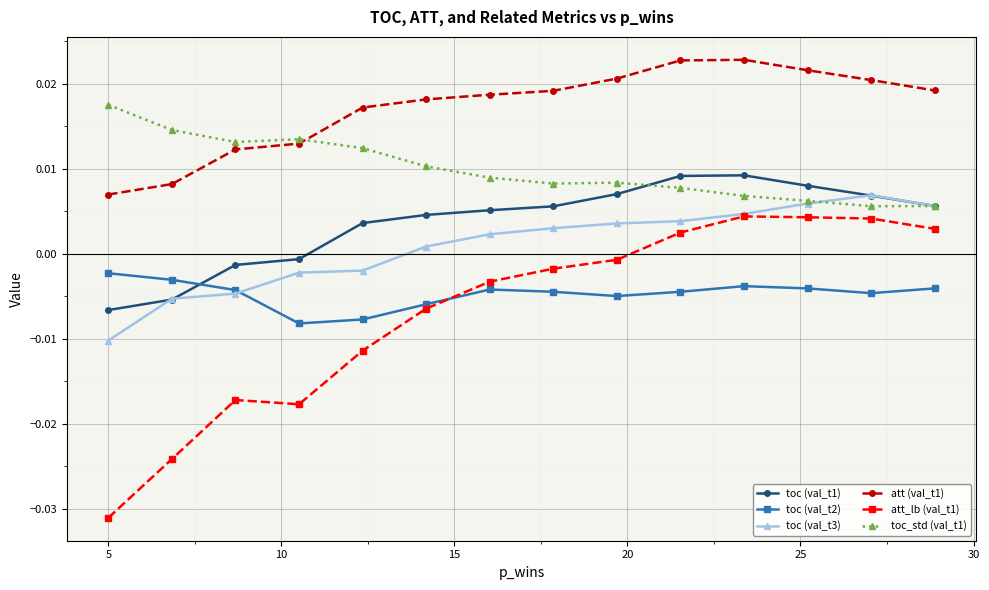

Which series has the largest total across all categories?

att (val_t1)